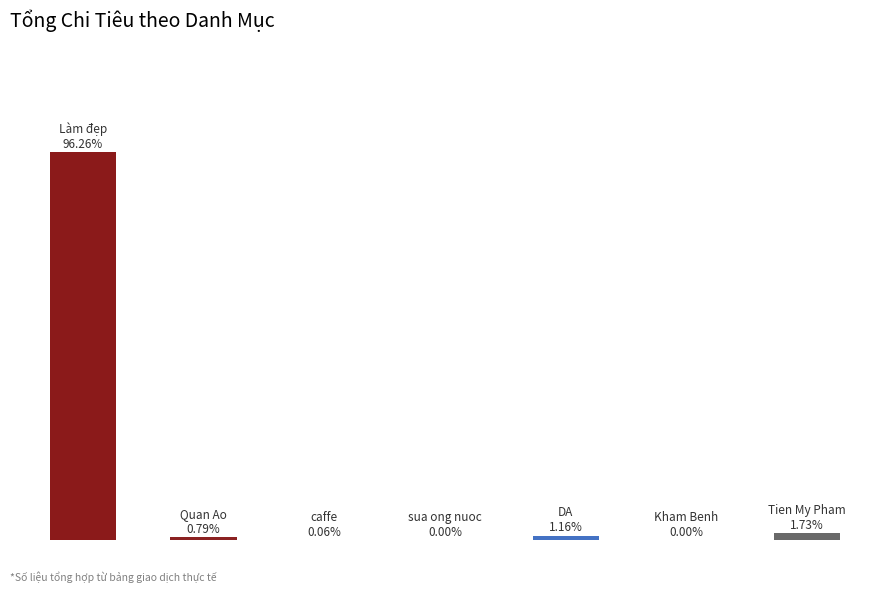

How many values are below 45560999?

3